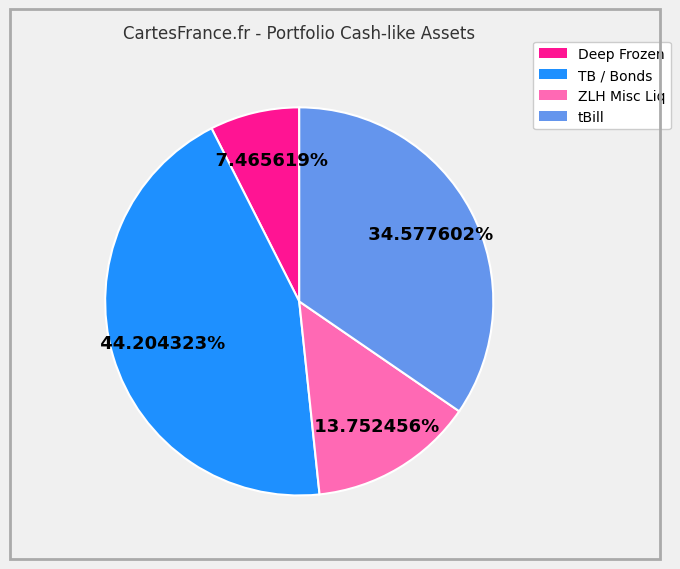

Is there any slice that represents more than half of the pie?

No